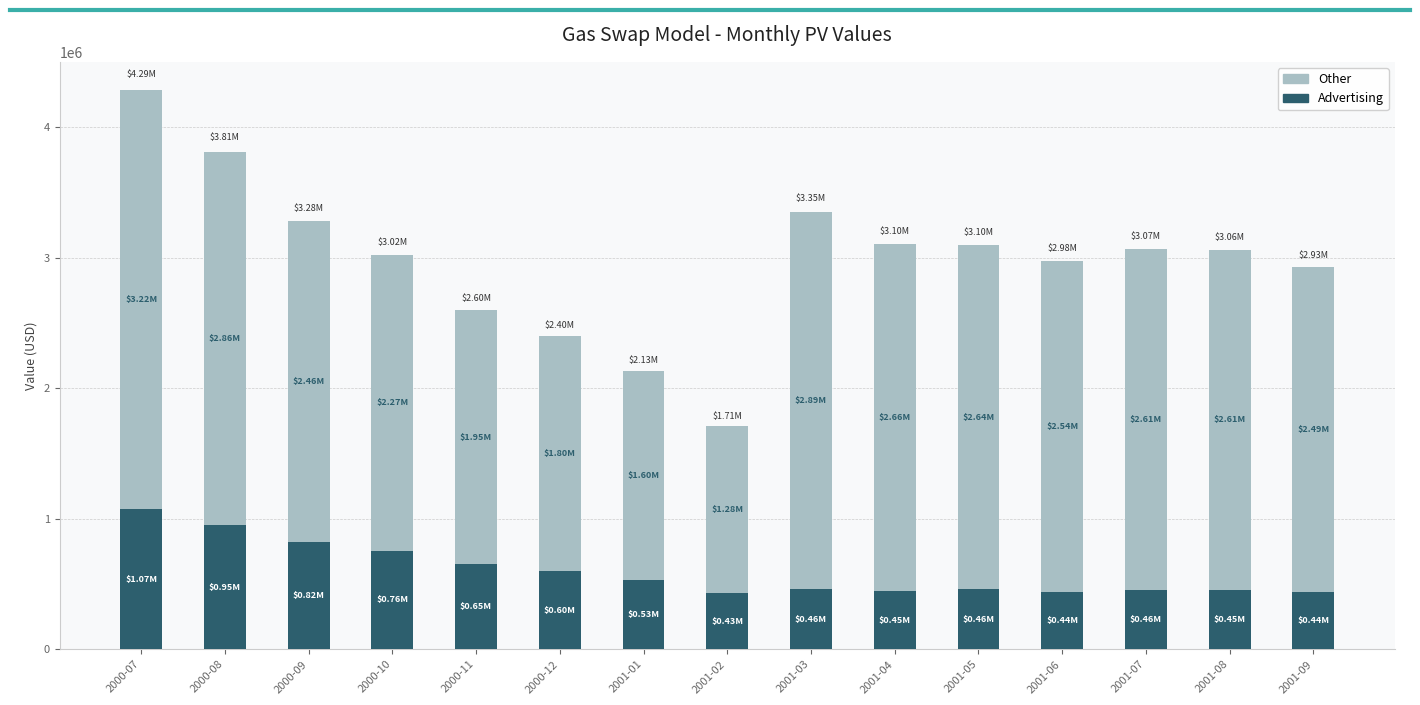

What is the total value across all series at 2000-08?

3811107.3